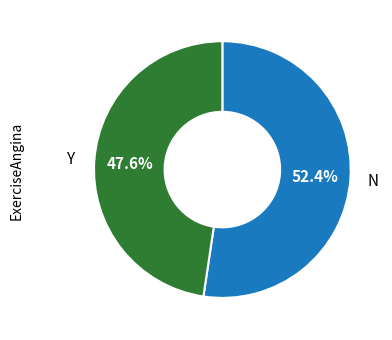

How many slices are in this pie chart?

2